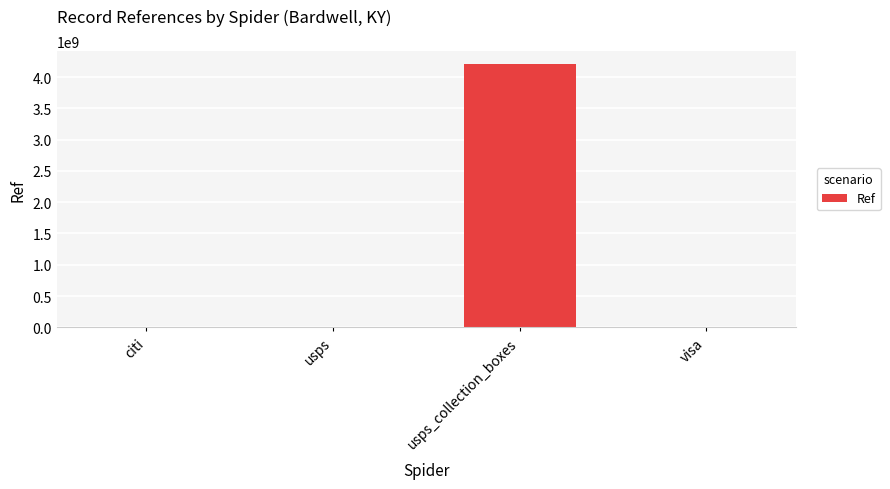

What is the sum of all values?

4203713878